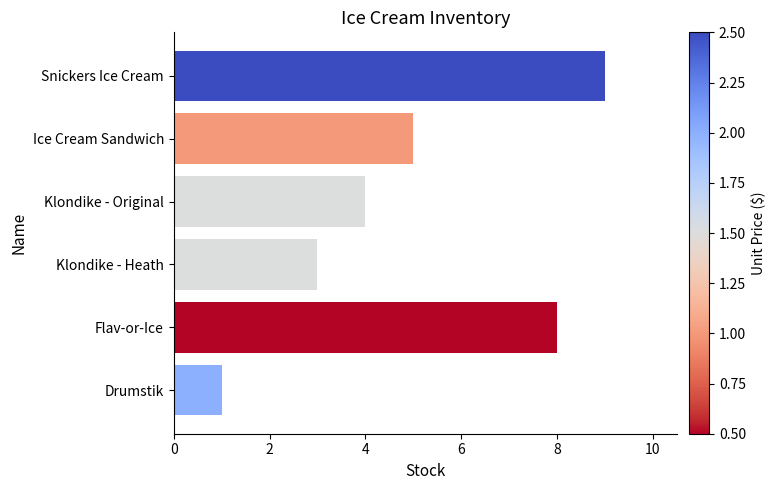

What is the label of the 2nd bar from the top?

Ice Cream Sandwich